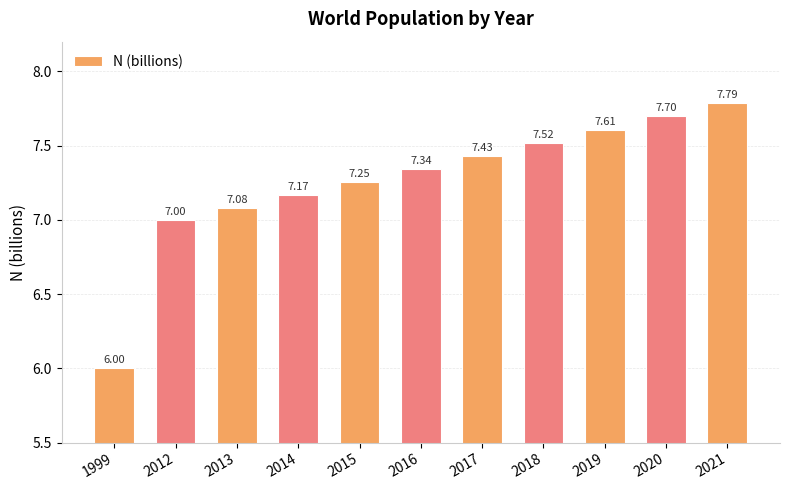

How many values are below 7?

1